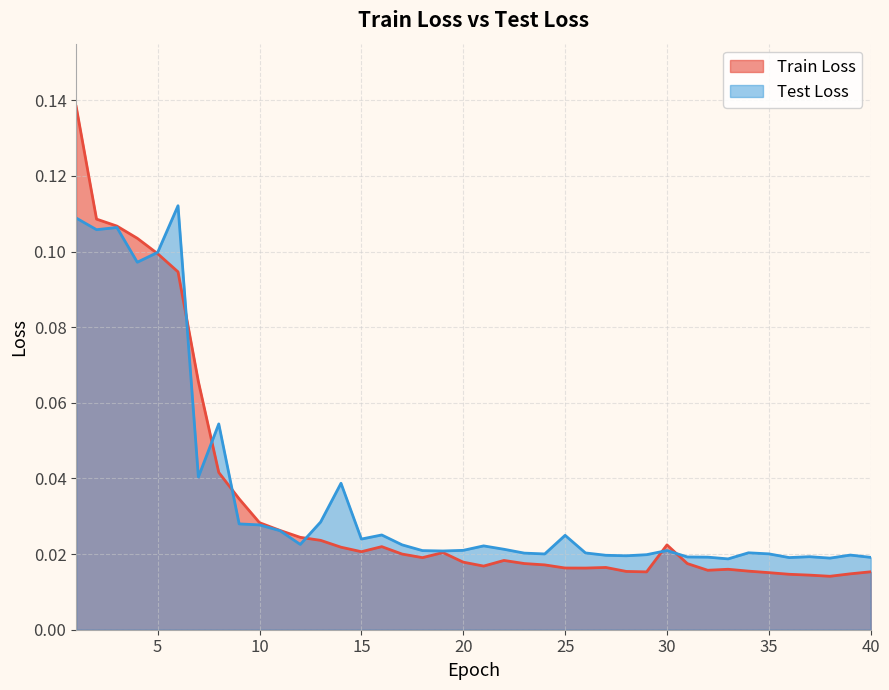

How many interior local peaks does the Test Loss series have?

11